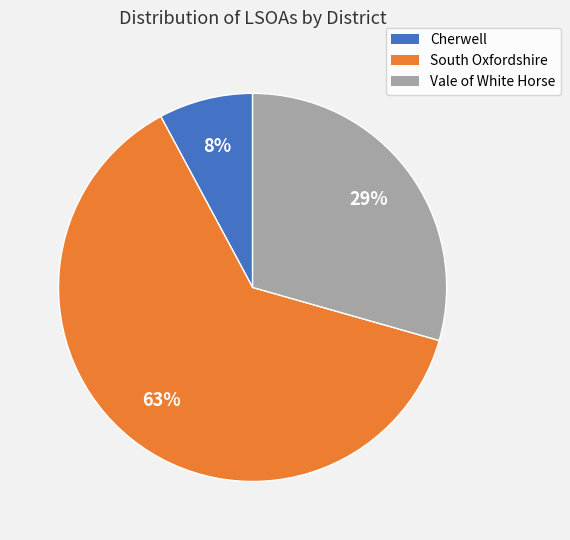

To the nearest percent, what is the combined percentage of Cherwell and South Oxfordshire?

71%